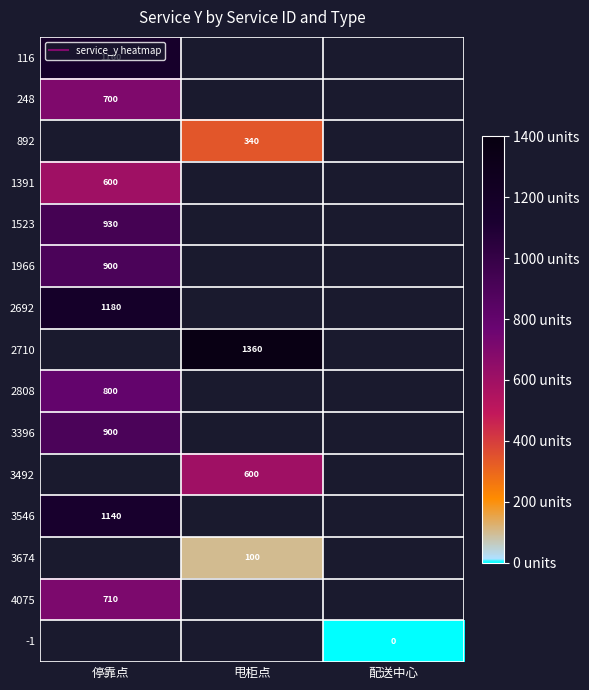

Between 配送中心 and 停靠点, which is larger?

停靠点